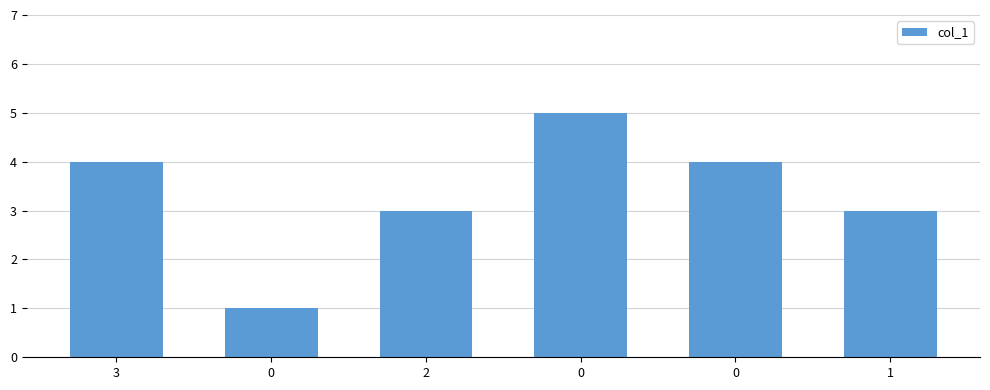

What is the approximate value at 0?

4